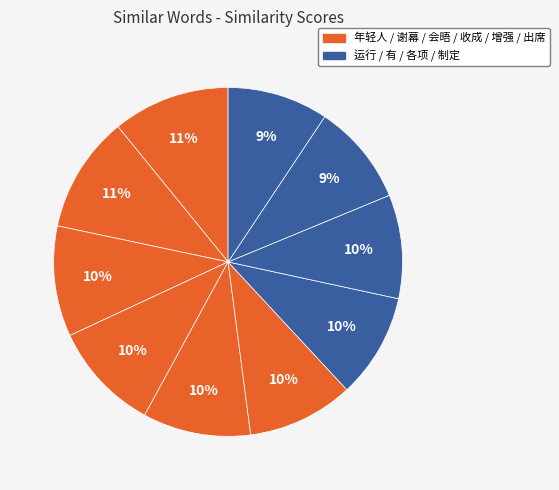

How many slices are in this pie chart?

10